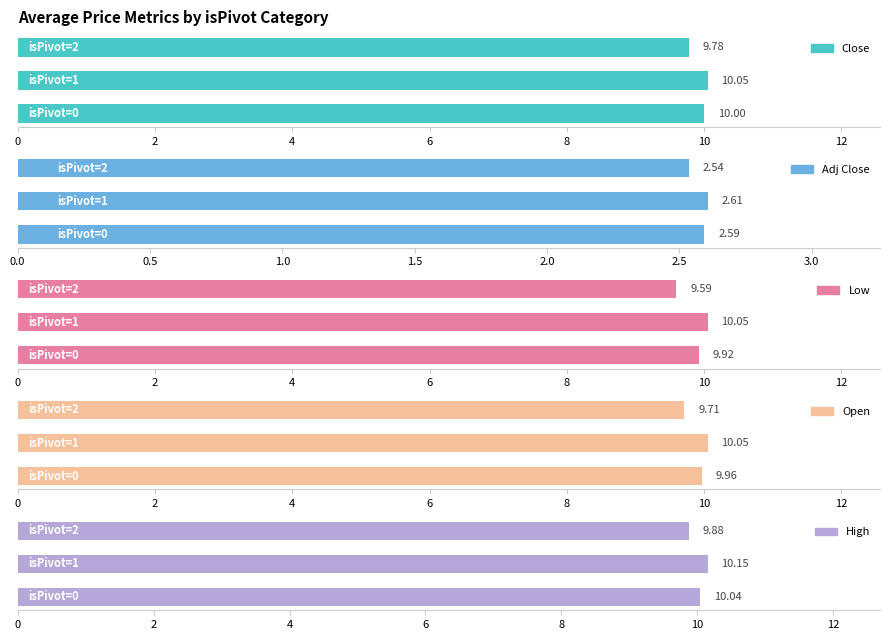

What is the greatest value displayed?

10.2